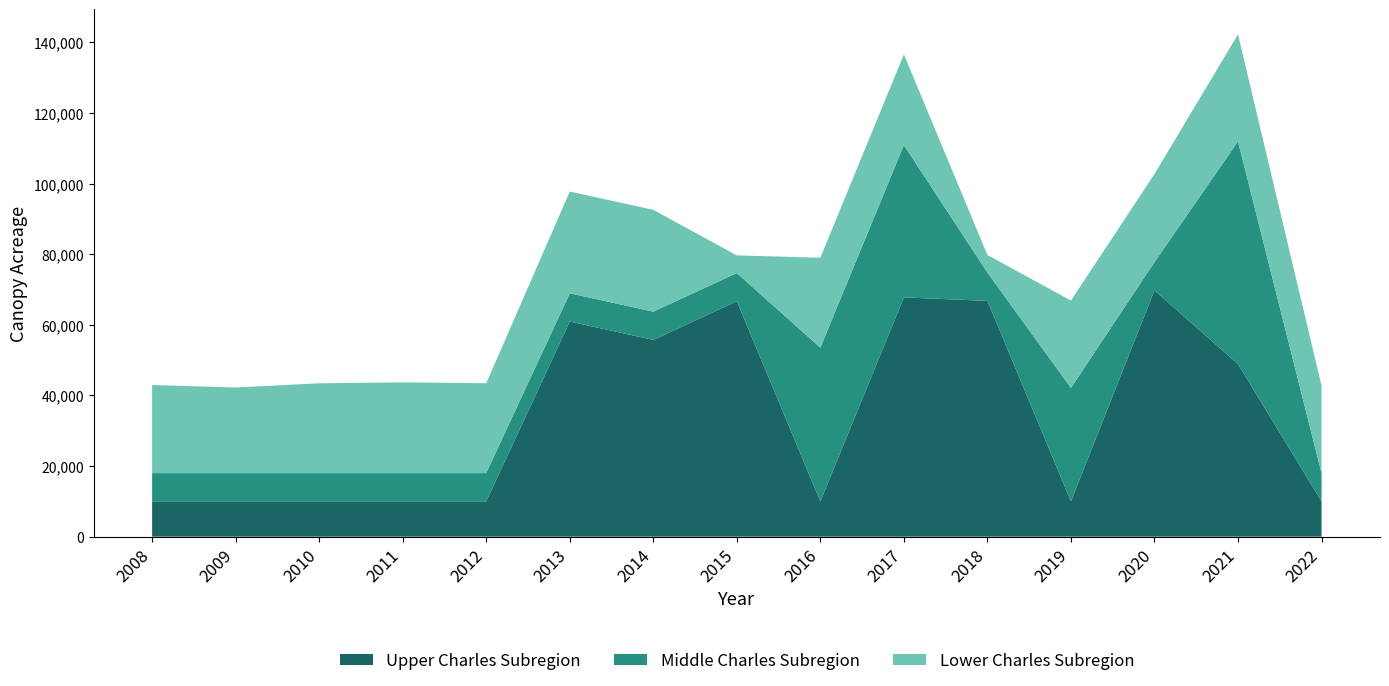

What is the lowest value of the Upper Charles Subregion series?

10000.0